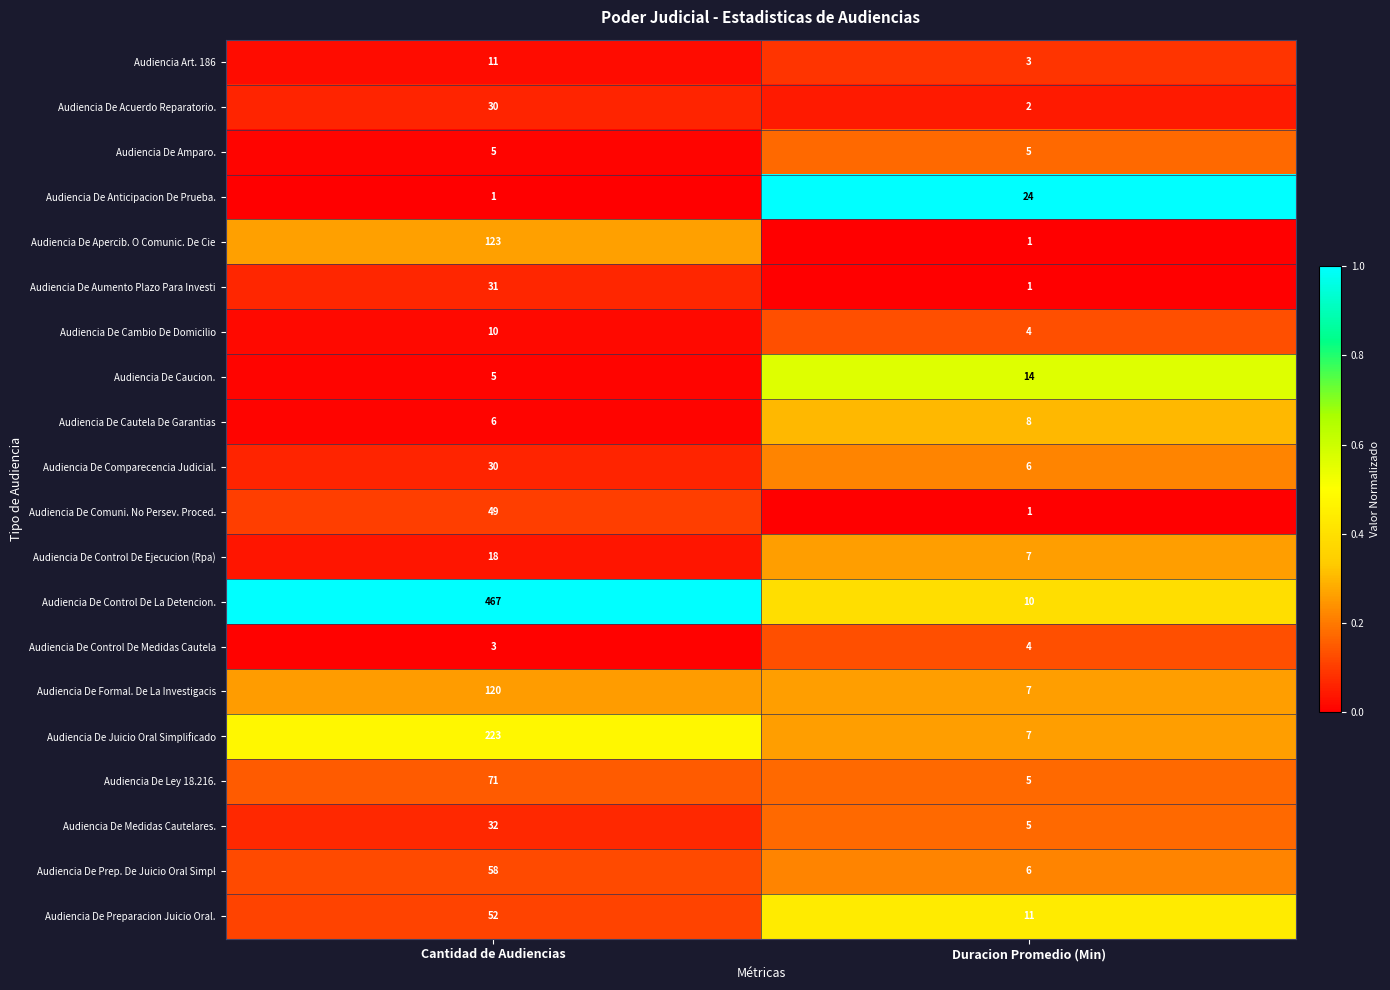

Which label corresponds to the largest value in the chart?

Cantidad de Audiencias